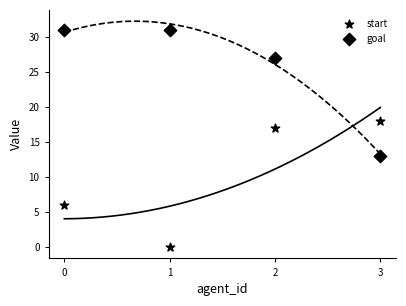

How many points are shown in the scatter plot?

8